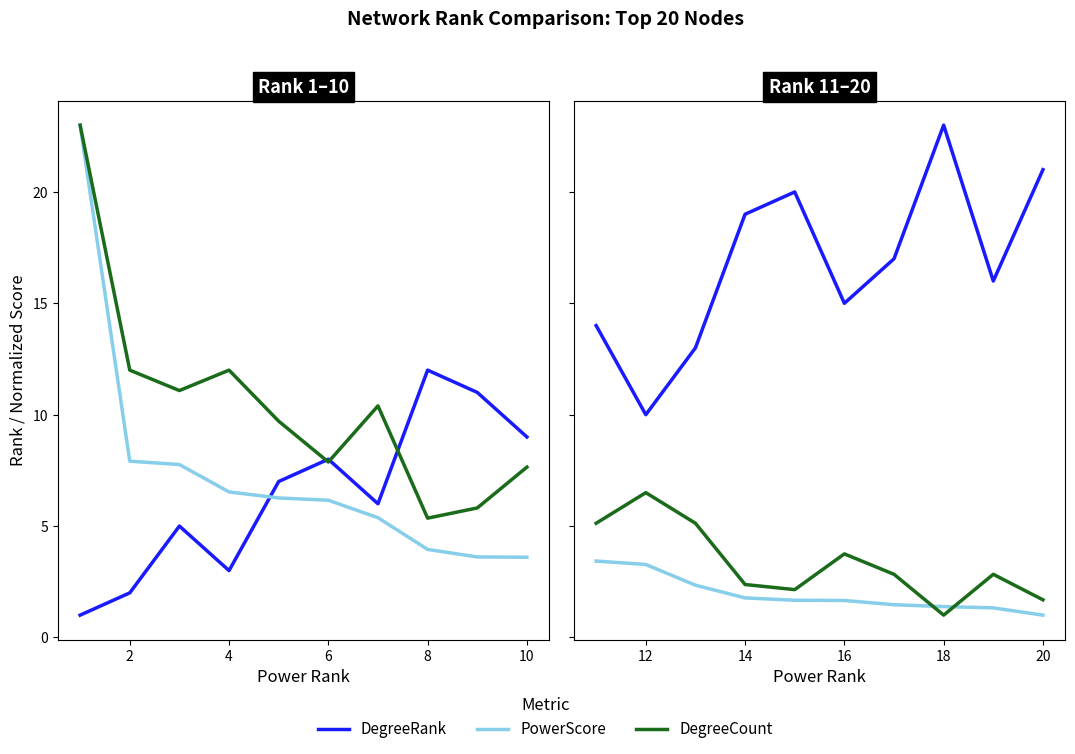

Rank the series by their maximum value, from highest to lowest.

DegreeRank, DegreeCount, PowerScore